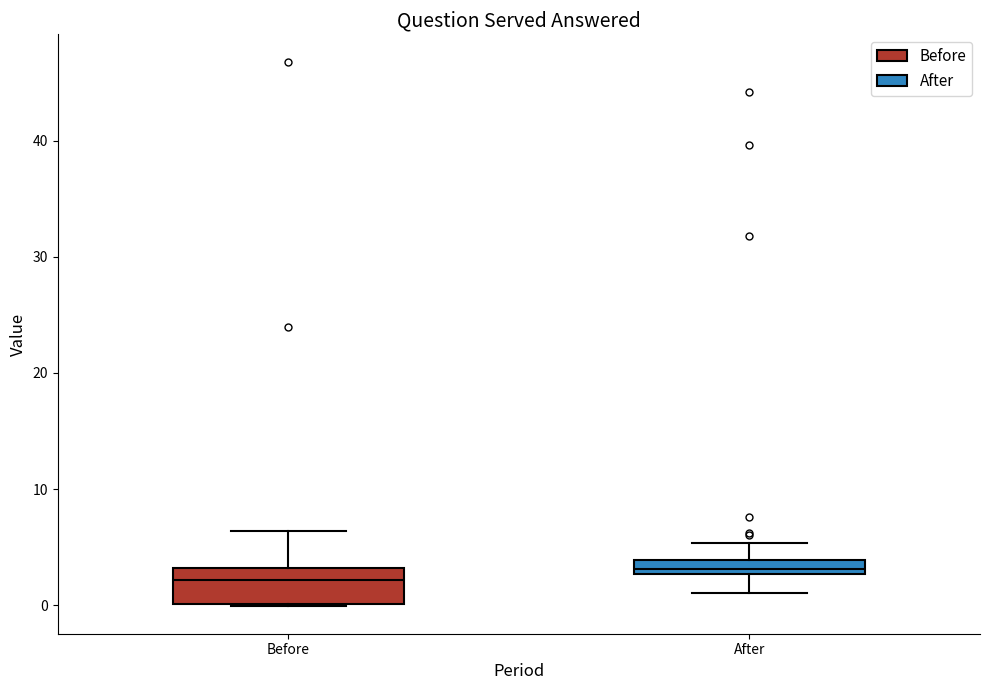

Comparing the boxes themselves (not the whiskers), which one is the tallest?

Before